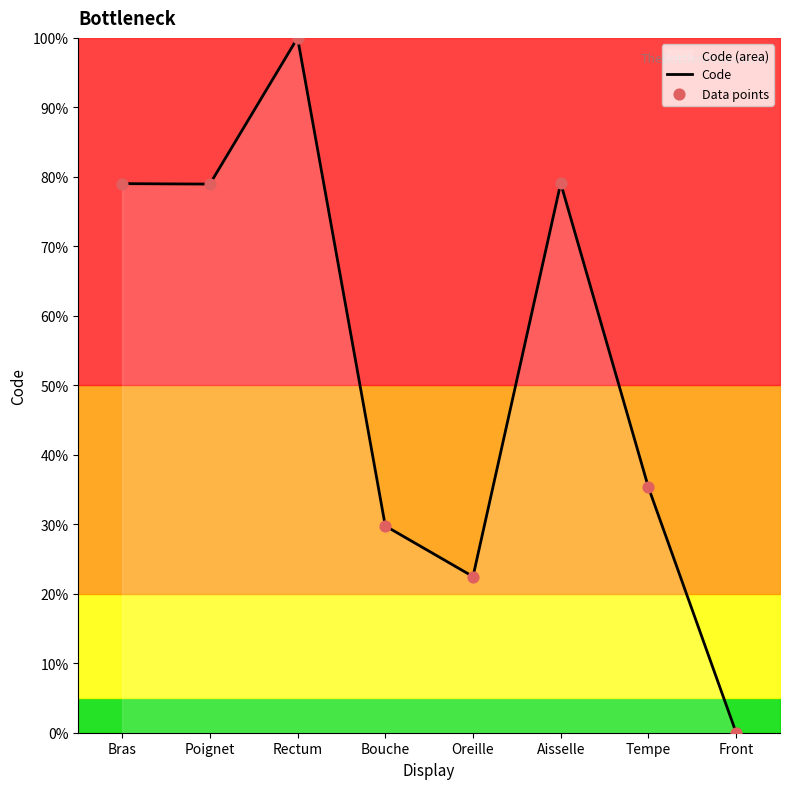

What position from the right is Bras?

8